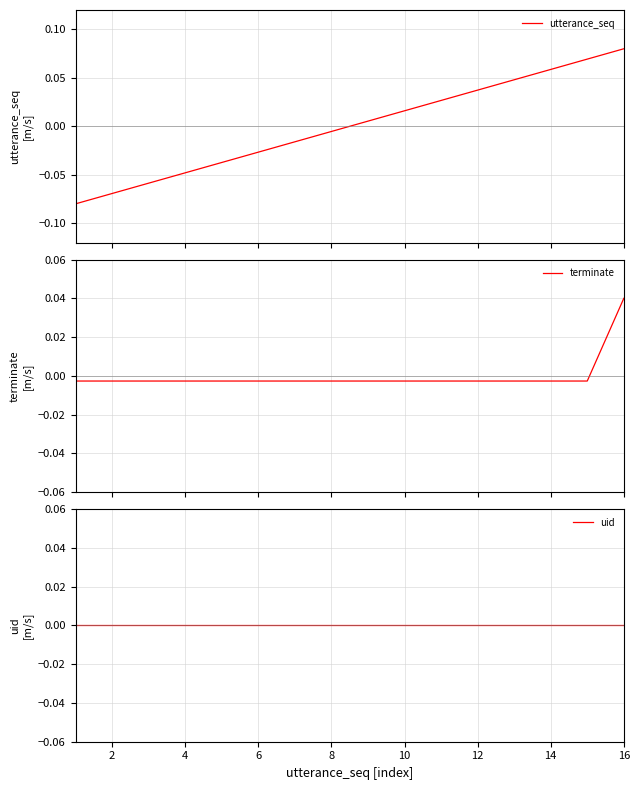

Rank the series by their maximum value, from lowest to highest.

uid, terminate, utterance_seq